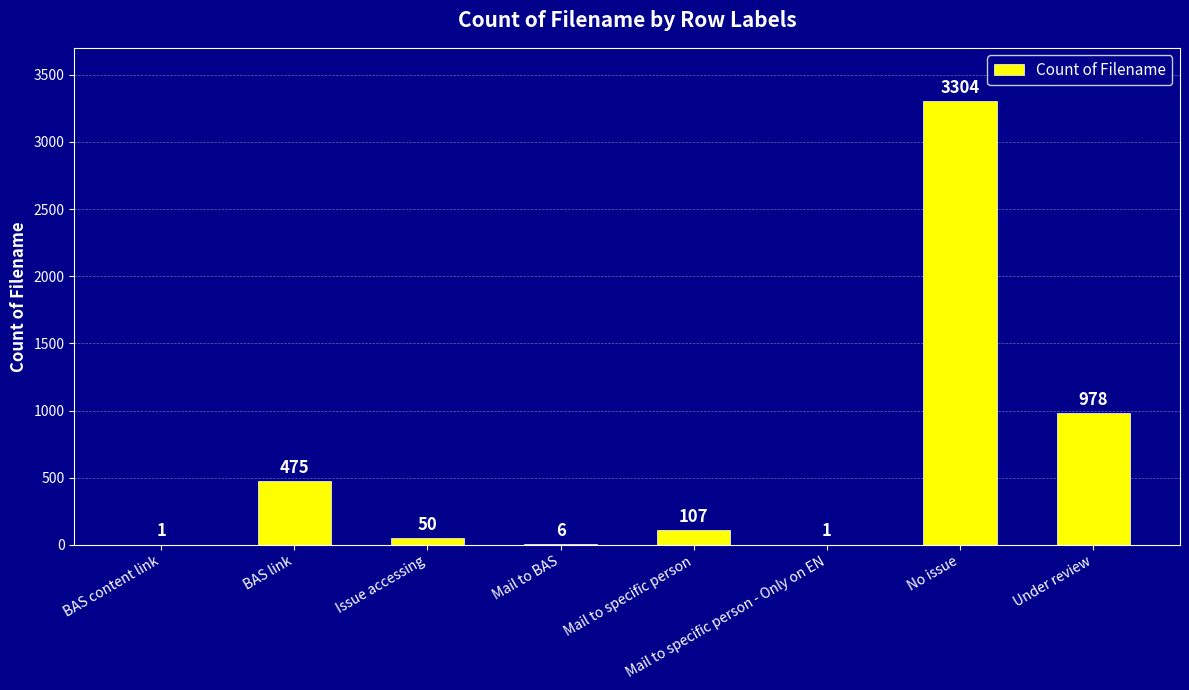

Reading left to right, transcribe all the data shown in this chart.

BAS content link=1	BAS link=475	Issue accessing=50	Mail to BAS=6	Mail to specific person=107	Mail to specific person - Only on EN=1	No issue=3304	Under review=978